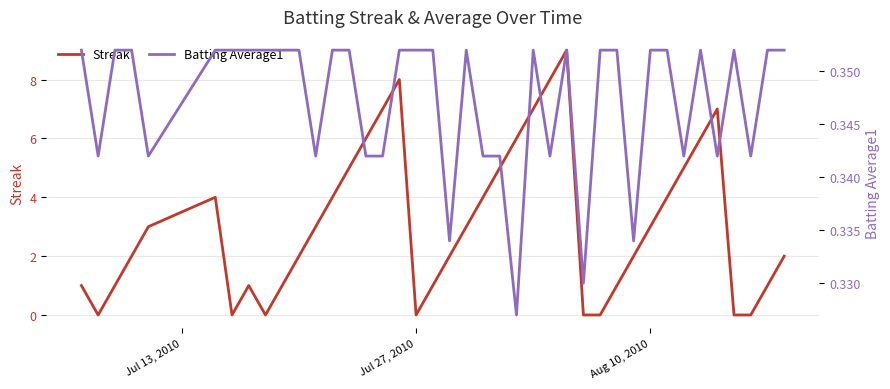

List the series in order of their peak value, lowest first.

Batting Average1, Streak